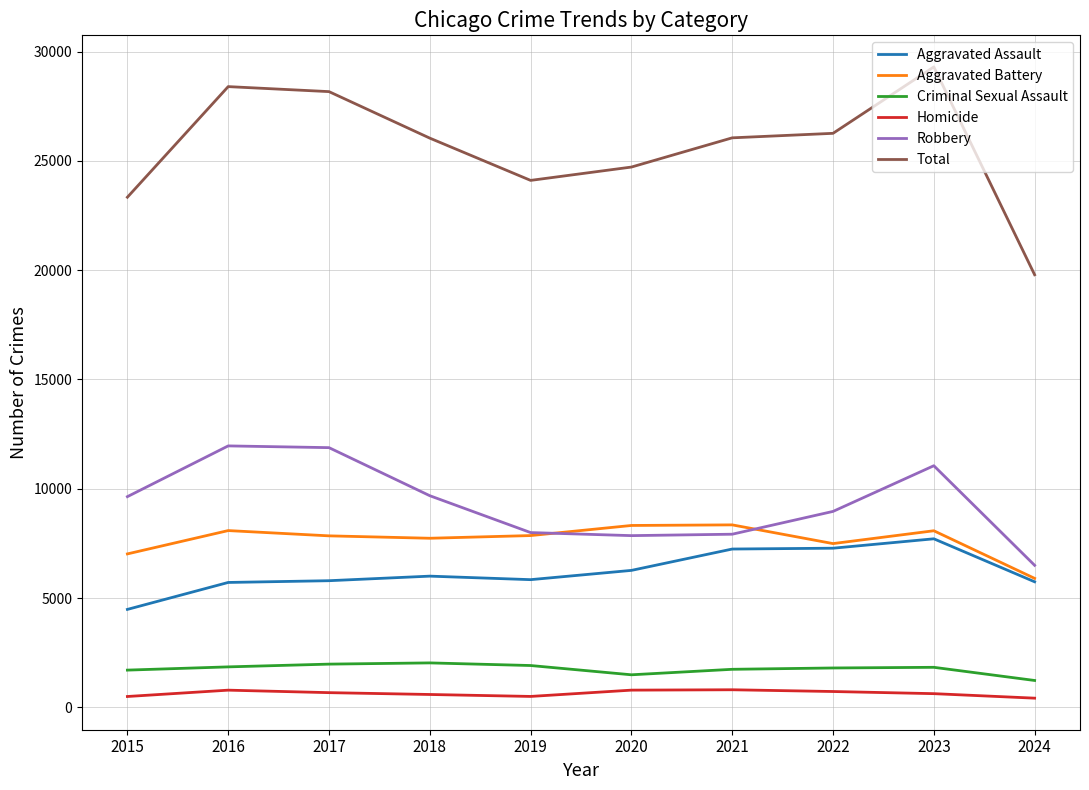

True or false: Homicide and Total intersect in this chart.

False